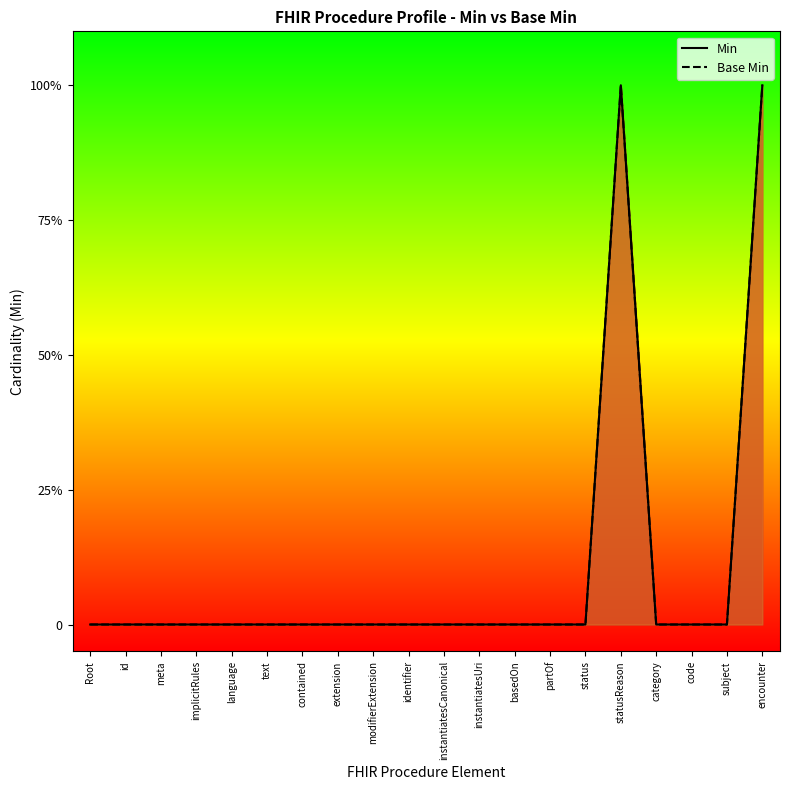

Which has a higher value, contained or text?

contained